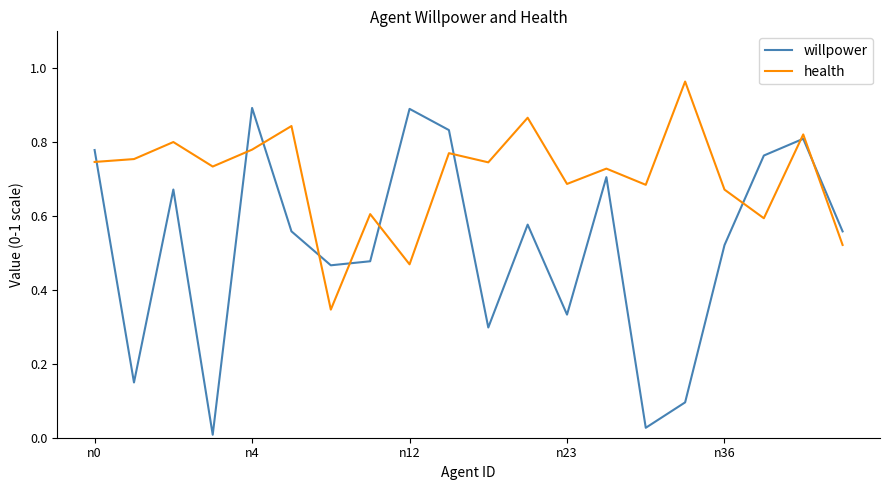

Rank the series by their average value, from lowest to highest.

willpower, health